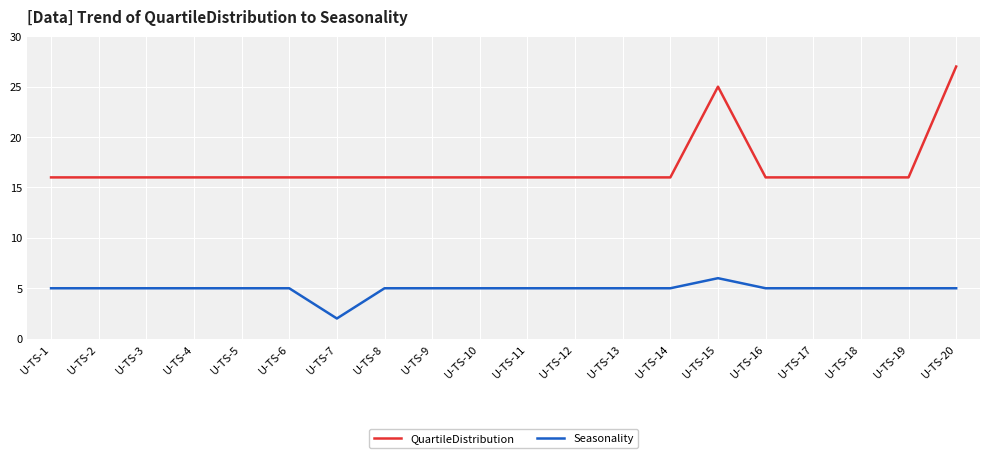

The value of Seasonality at U-TS-18 is 5. True or false?

True